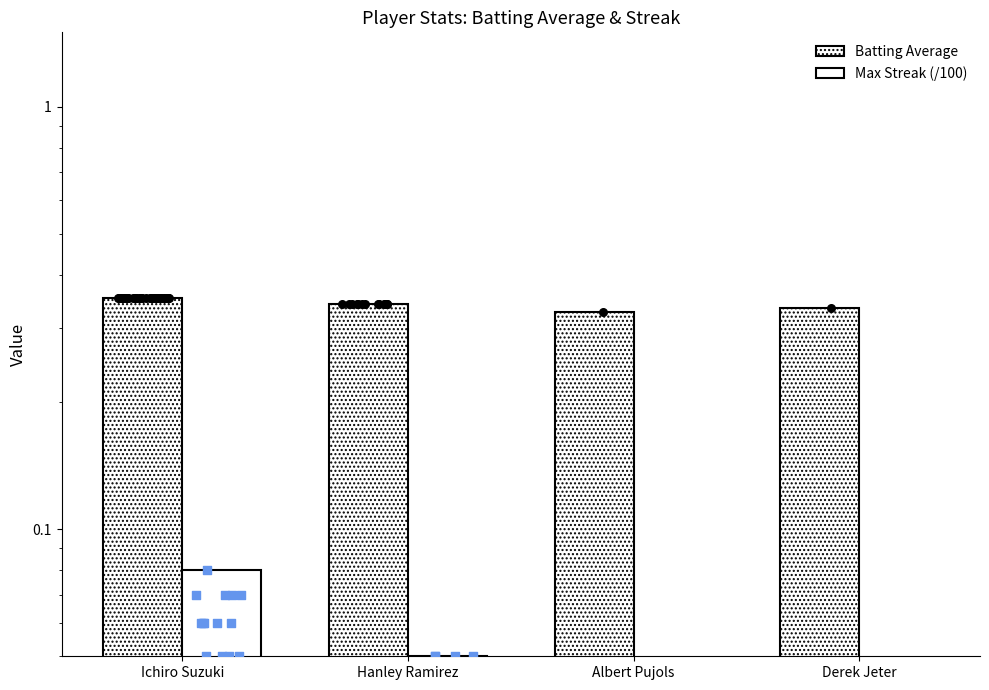

Which series has the widest spread of Y values?

Max Streak (/100)